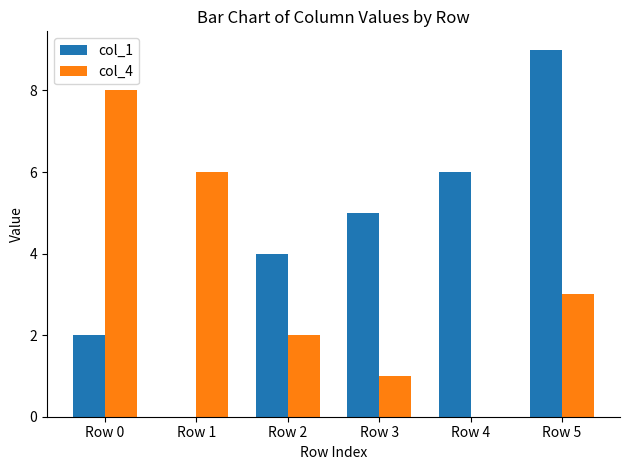

How many distinct data groups are displayed?

2